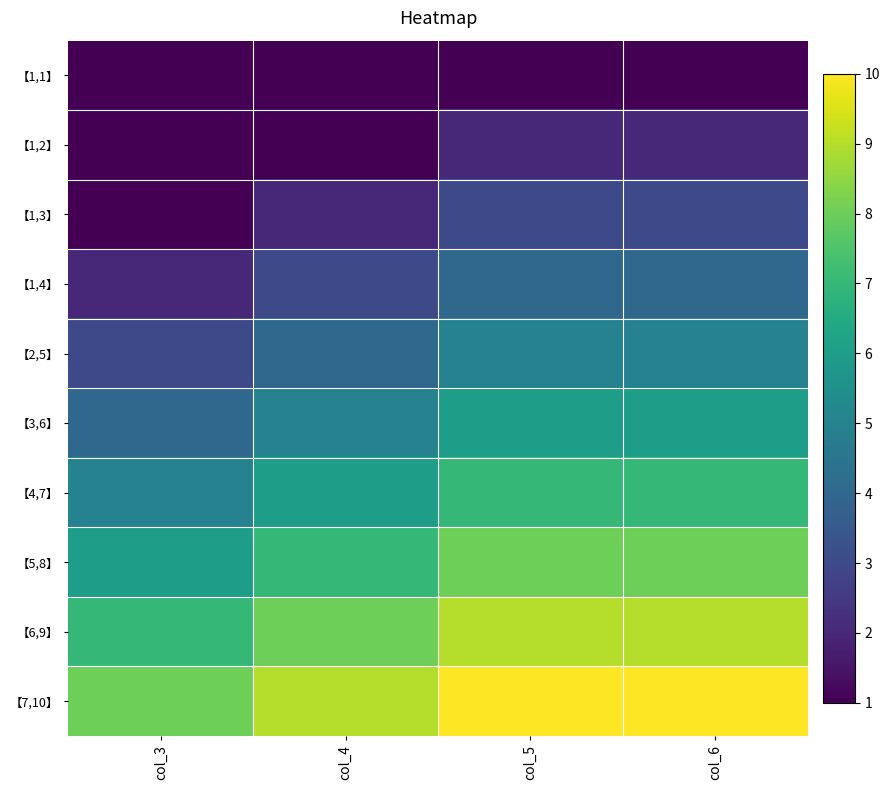

Reading left to right, list all the values displayed in this chart.

【1,1】: col_3=1	col_4=1	col_5=1	col_6=1
【1,2】: col_3=1	col_4=1	col_5=2	col_6=2
【1,3】: col_3=1	col_4=2	col_5=3	col_6=3
【1,4】: col_3=2	col_4=3	col_5=4	col_6=4
【2,5】: col_3=3	col_4=4	col_5=5	col_6=5
【3,6】: col_3=4	col_4=5	col_5=6	col_6=6
【4,7】: col_3=5	col_4=6	col_5=7	col_6=7
【5,8】: col_3=6	col_4=7	col_5=8	col_6=8
【6,9】: col_3=7	col_4=8	col_5=9	col_6=9
【7,10】: col_3=8	col_4=9	col_5=10	col_6=10